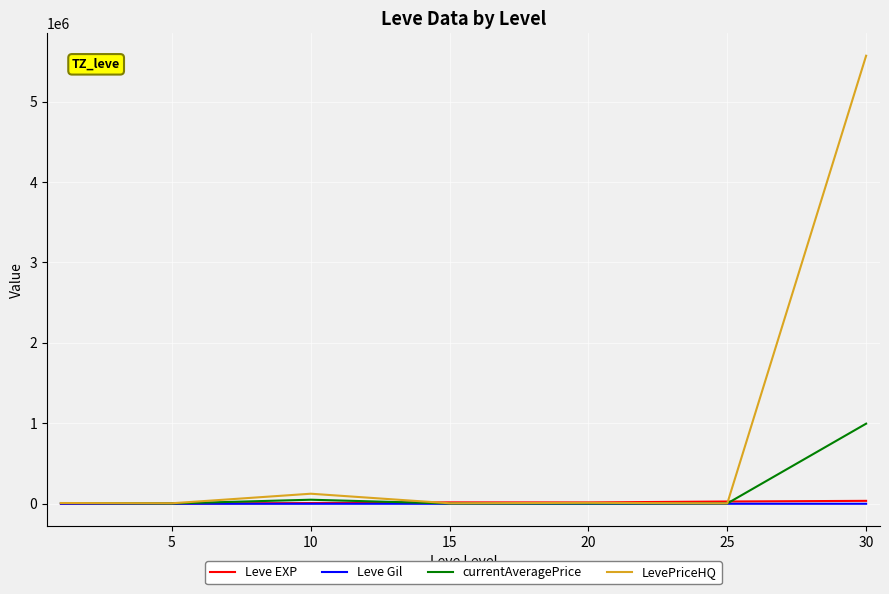

What is the highest value of the currentAveragePrice series?

996090.0